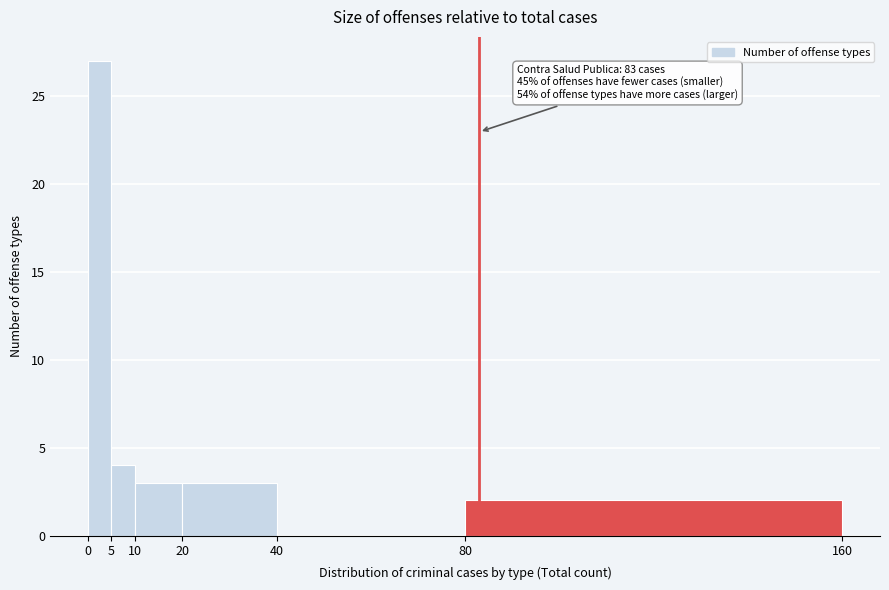

Which range on the x-axis has the tallest bar?

0 to 5